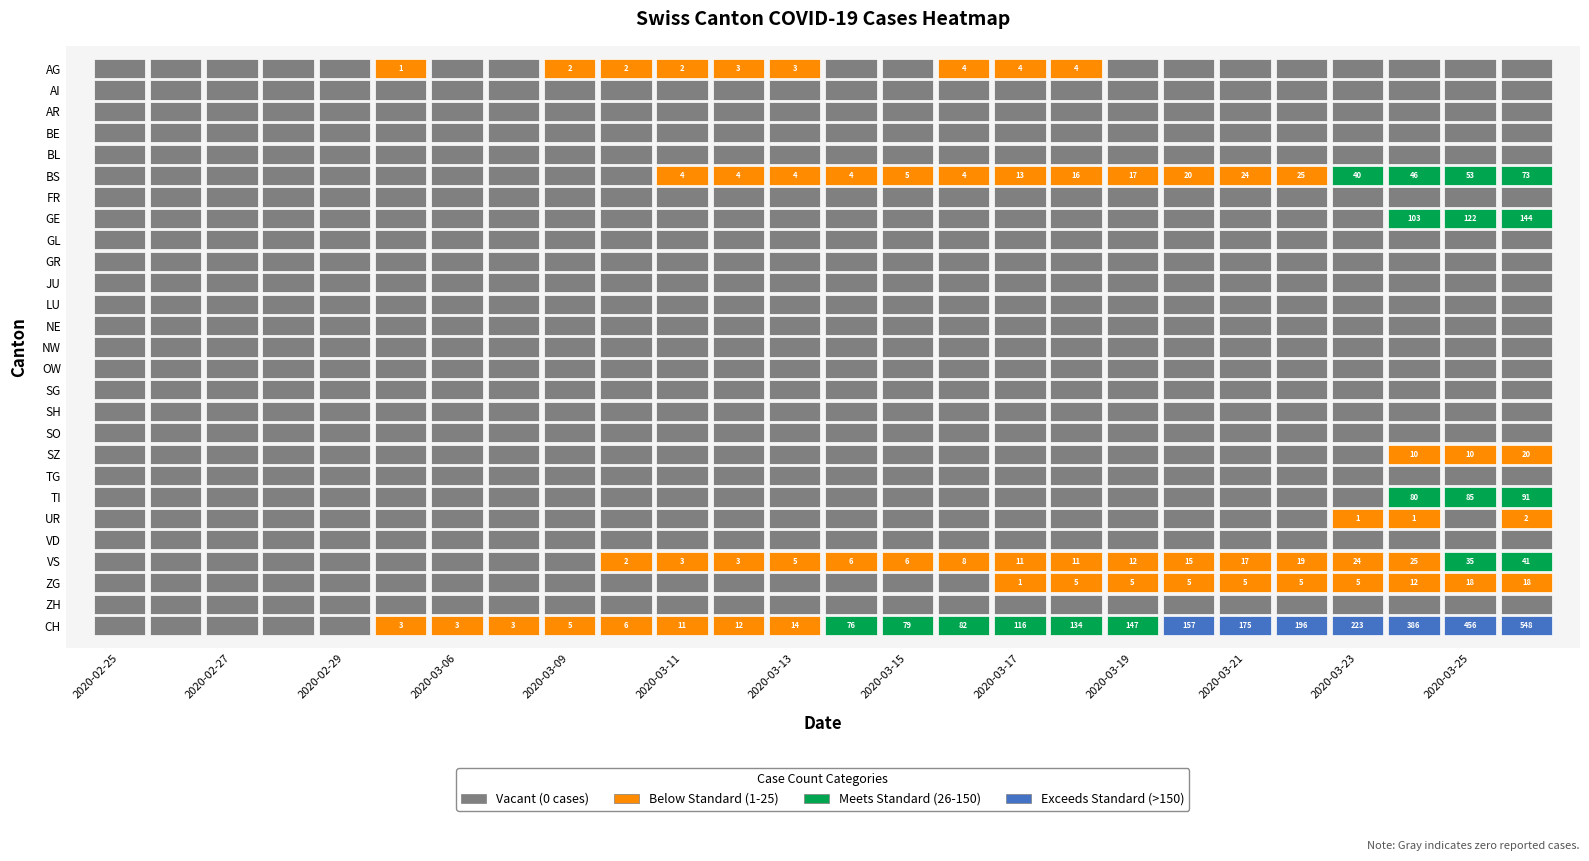

Between 2020-03-21 and 2020-03-24, which series saw the biggest shift?

CH